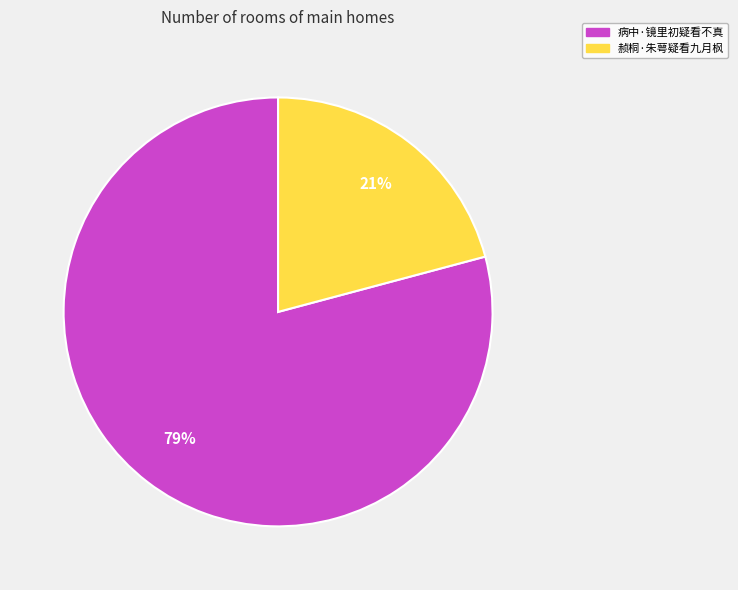

Combined, do 病中·镜里初疑看不真 and 赪桐·朱萼疑看九月枫 account for over 50%?

Yes